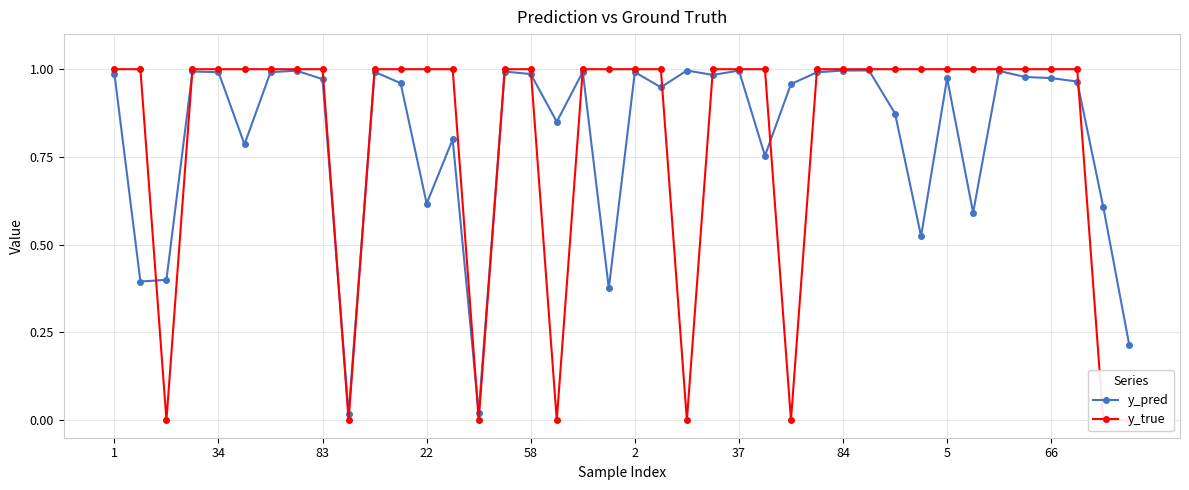

Rank the series by their average value, from lowest to highest.

y_true, y_pred